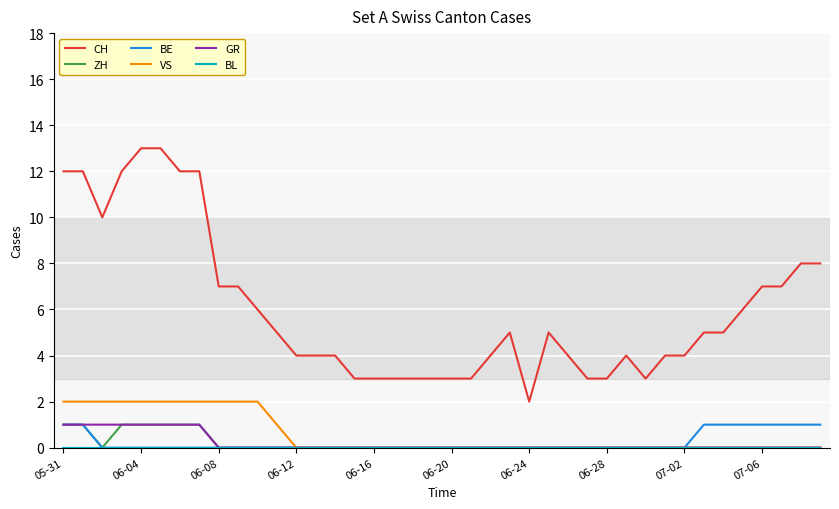

True or false: ZH and CH intersect in this chart.

False